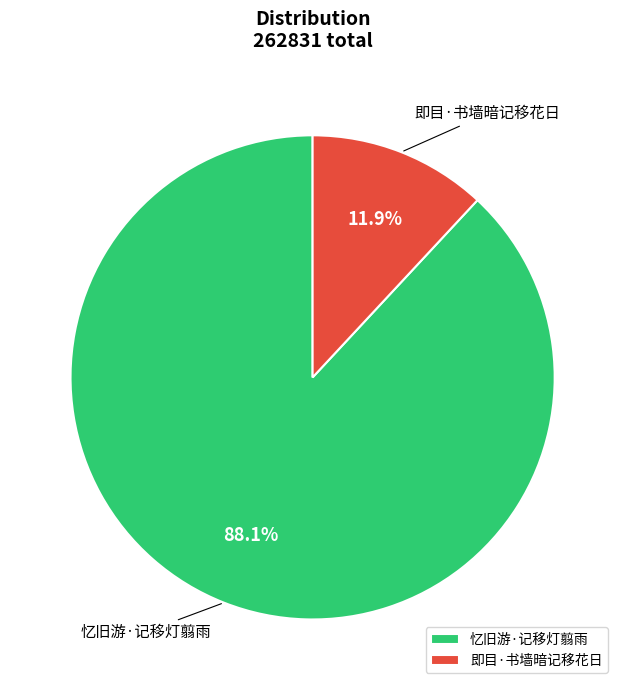

Count the number of slices in the pie.

2